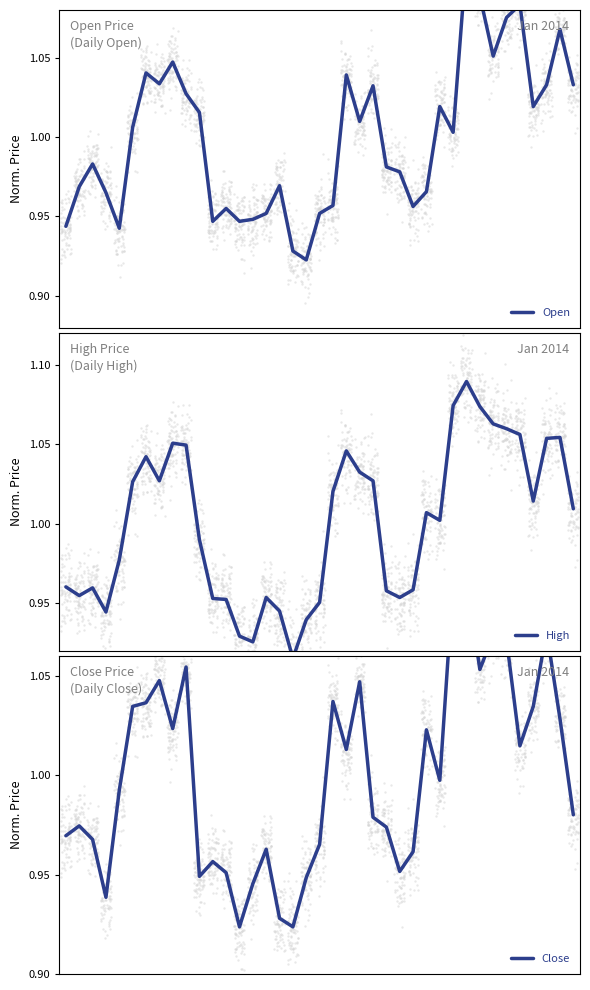

At which category is the sum across all series the highest?

30